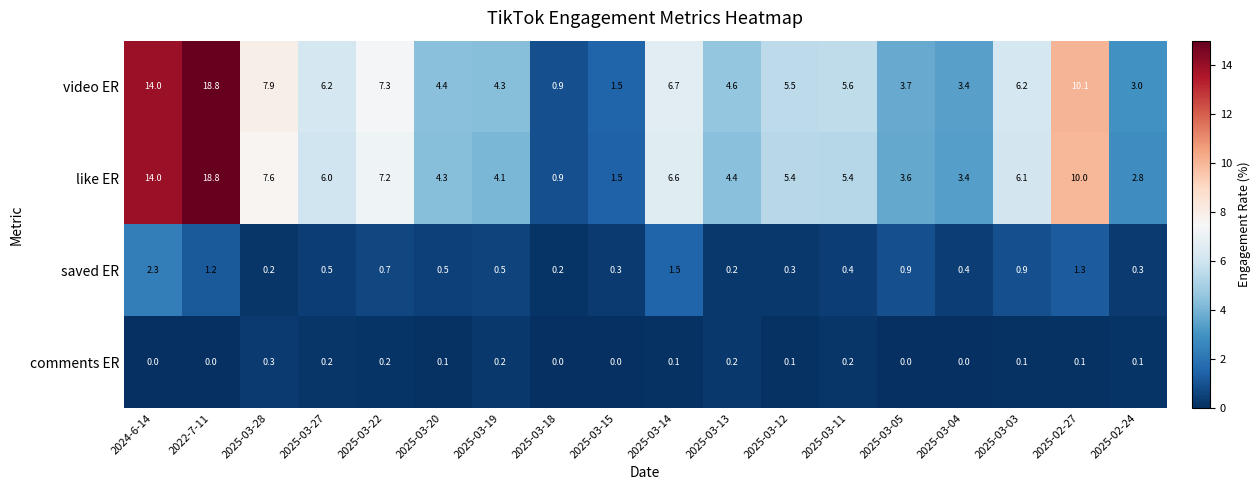

Count the number of categories in the chart.

18